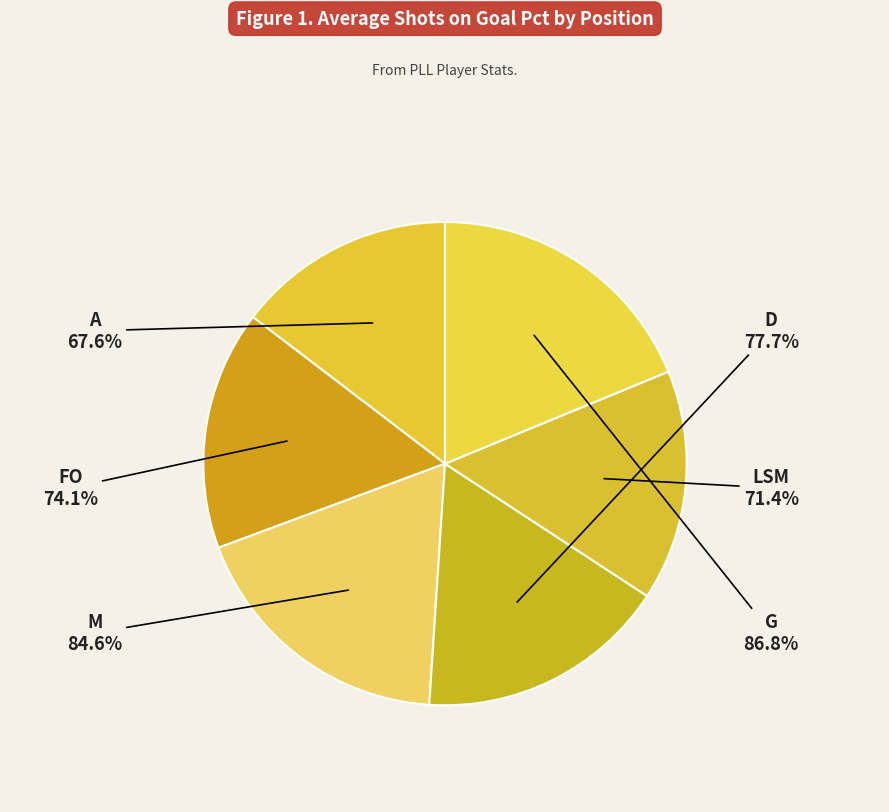

Does LSM represent more than half of the total?

No